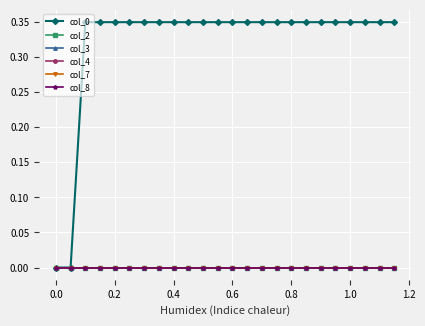

Rank the series by their maximum value, from lowest to highest.

col_2, col_3, col_4, col_7, col_8, col_0